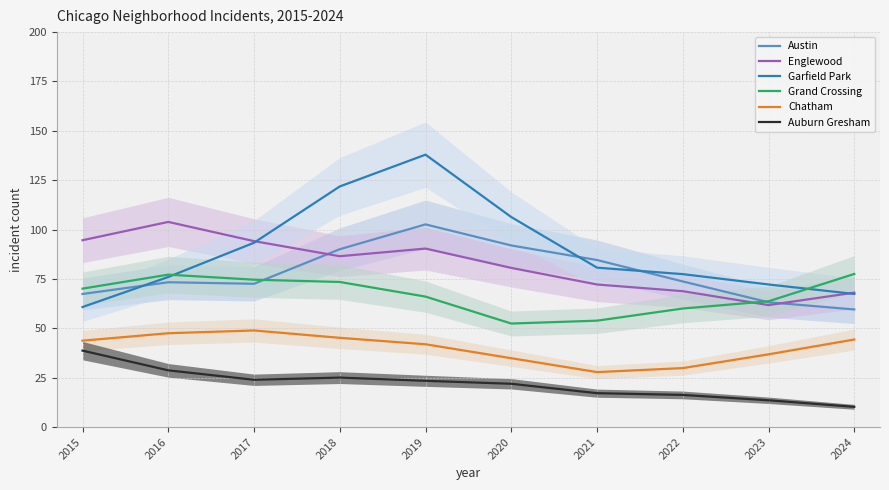

What is the total value across all series at 2023?

311.3